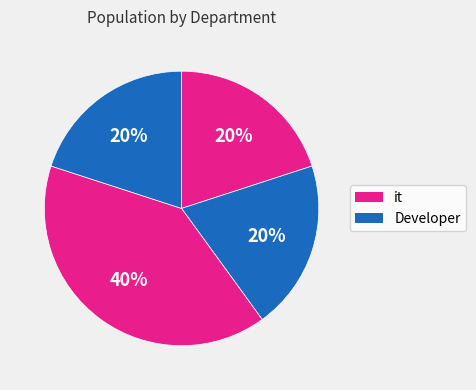

To the nearest percent, what is the difference between the largest and smallest slice percentages?

20%